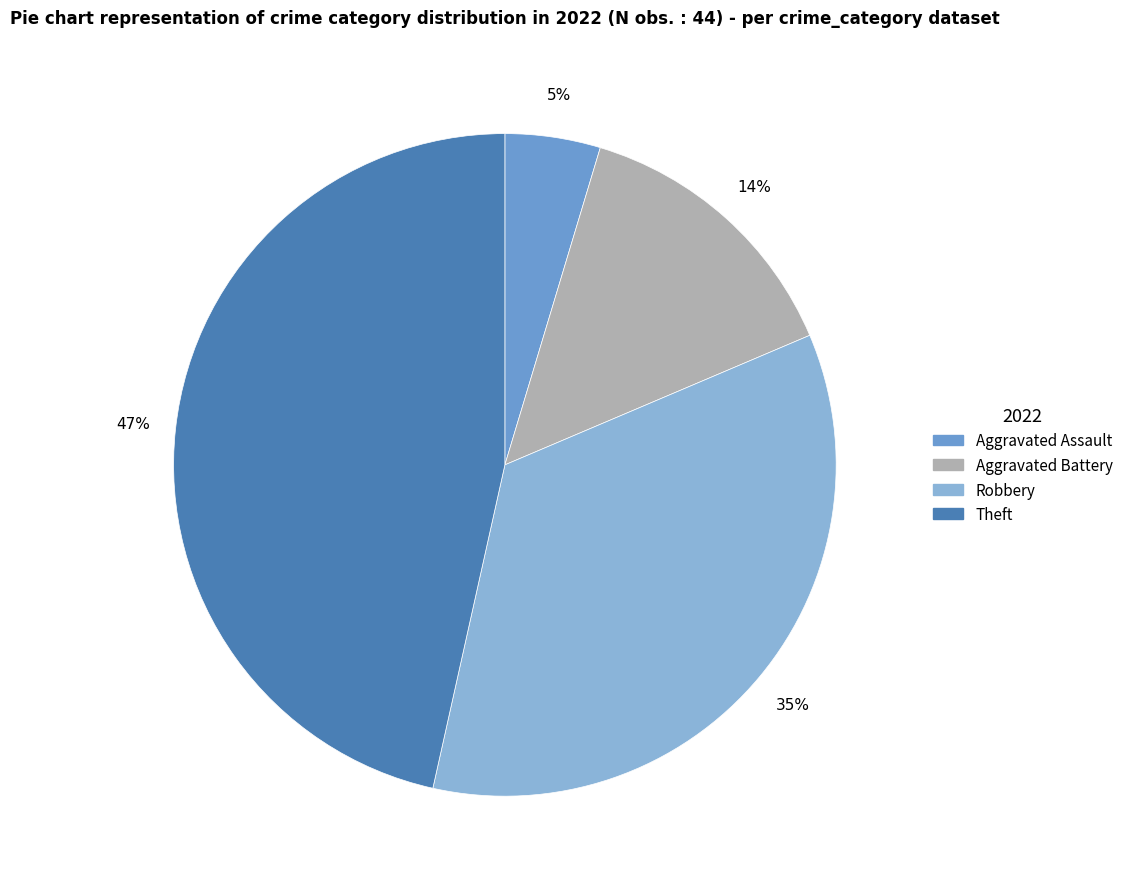

To the nearest percent, what is the difference between the largest and smallest slice percentages?

42%